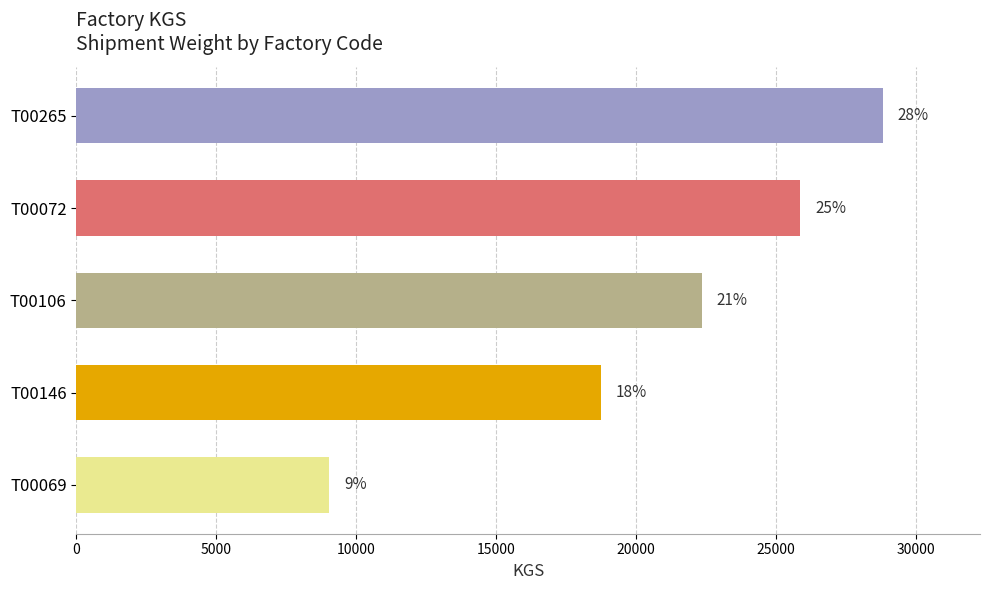

Are the bars horizontal?

Yes